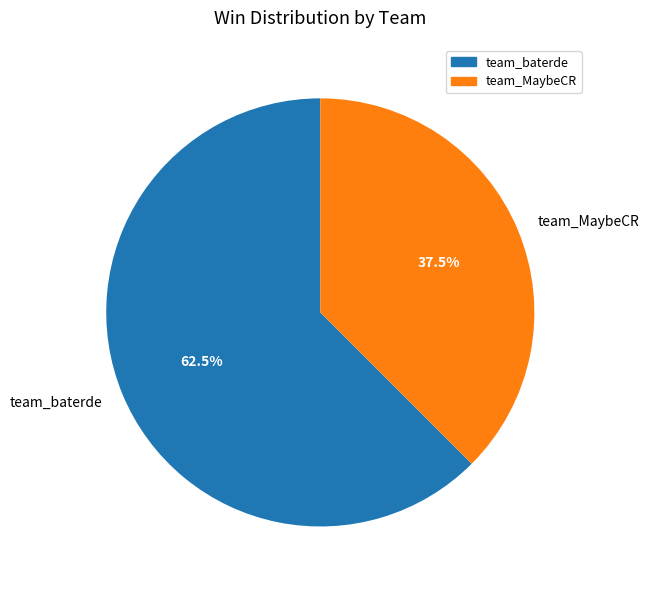

Which slice is the largest?

team_baterde